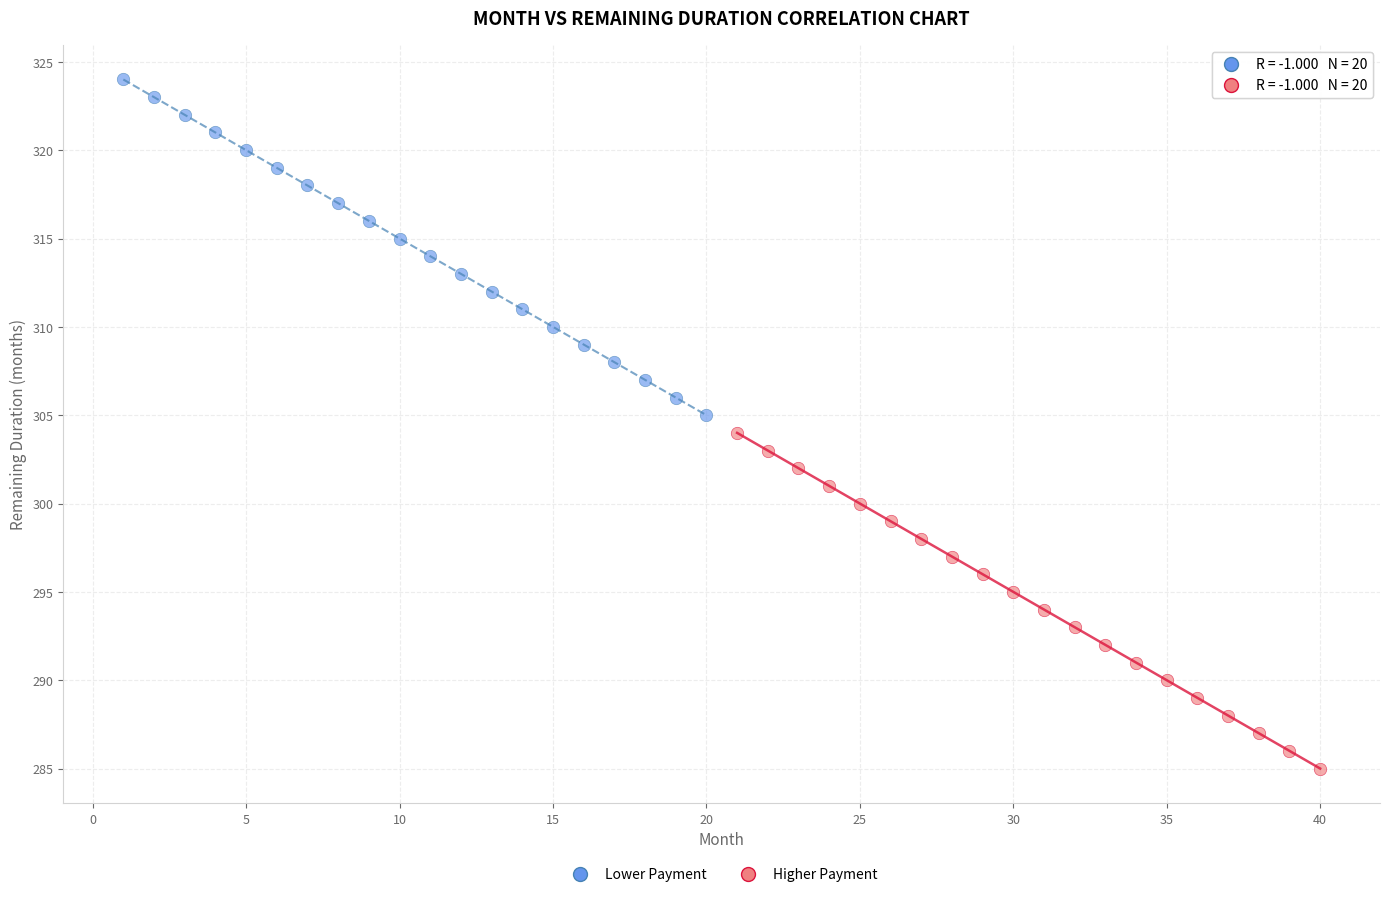

Which series reaches the minimum Y coordinate?

Higher Payment